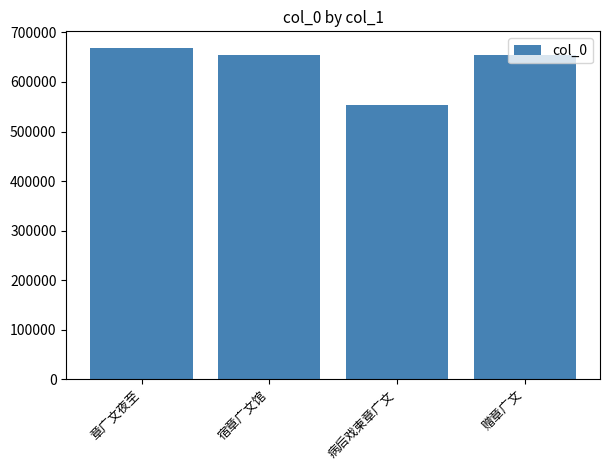

What is the minimum value shown in the chart?

553403